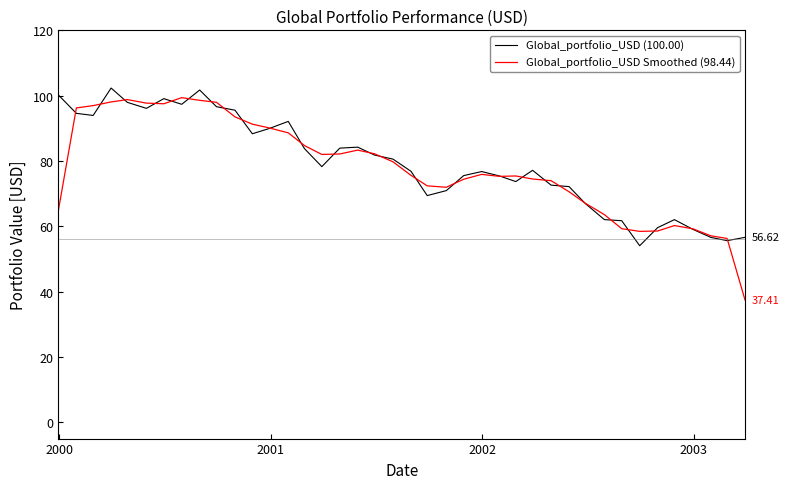

Which series has the widest spread of values?

Global_portfolio_USD Smoothed (98.44)